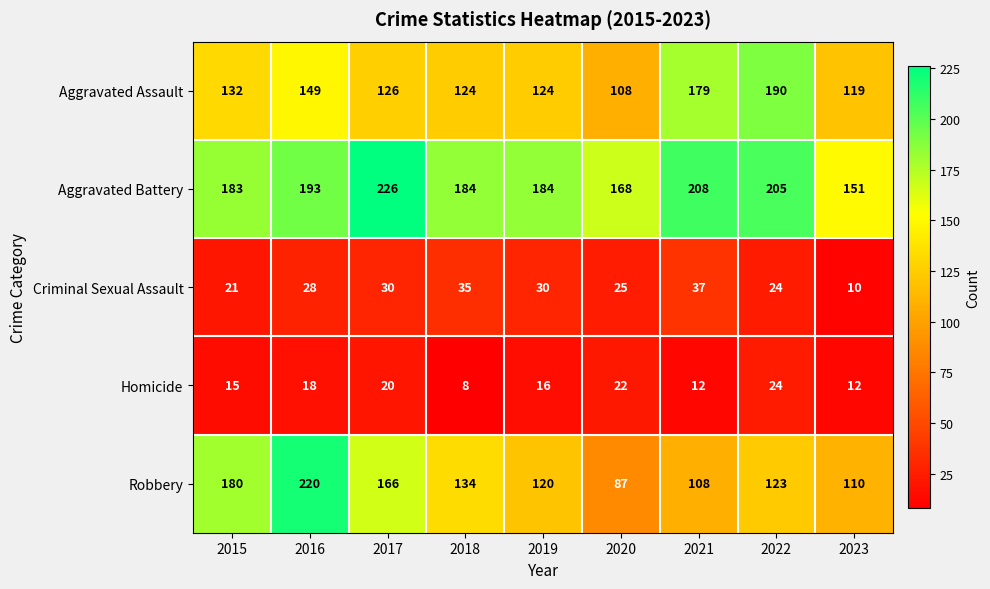

At which category is the sum across all series the highest?

2016